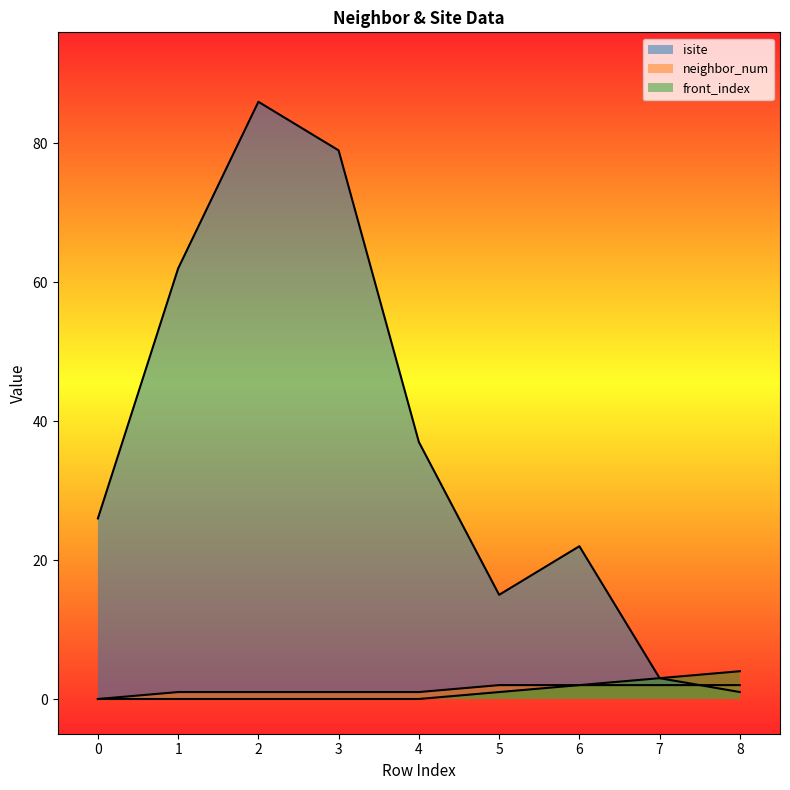

How many values in neighbor_num are above zero?

8